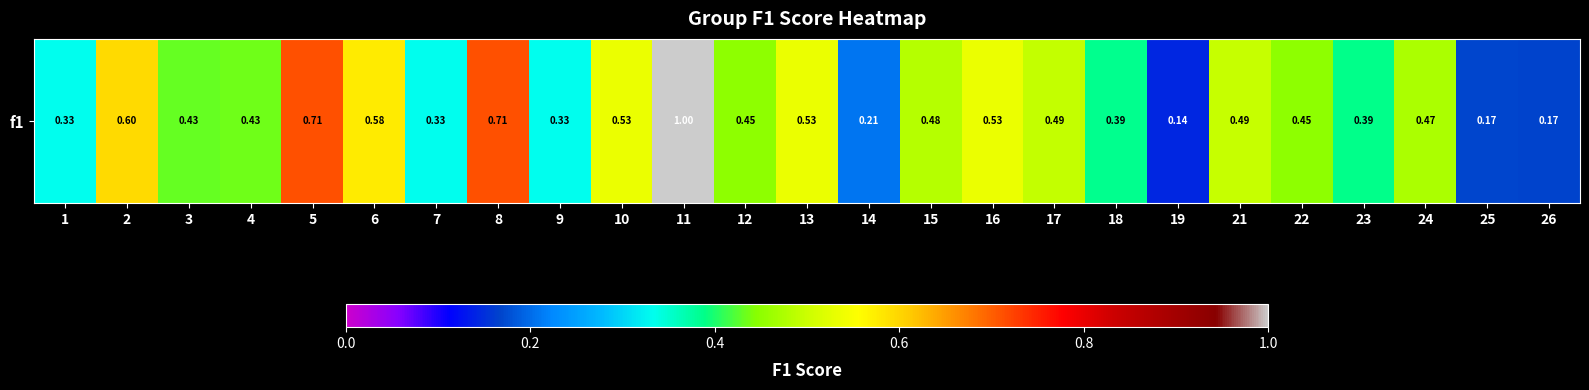

List the labels in order of value, largest first.

11, 5, 8, 2, 6, 10, 13, 16, 21, 17, 15, 24, 12, 22, 4, 3, 23, 18, 1, 7, 9, 14, 25, 26, 19